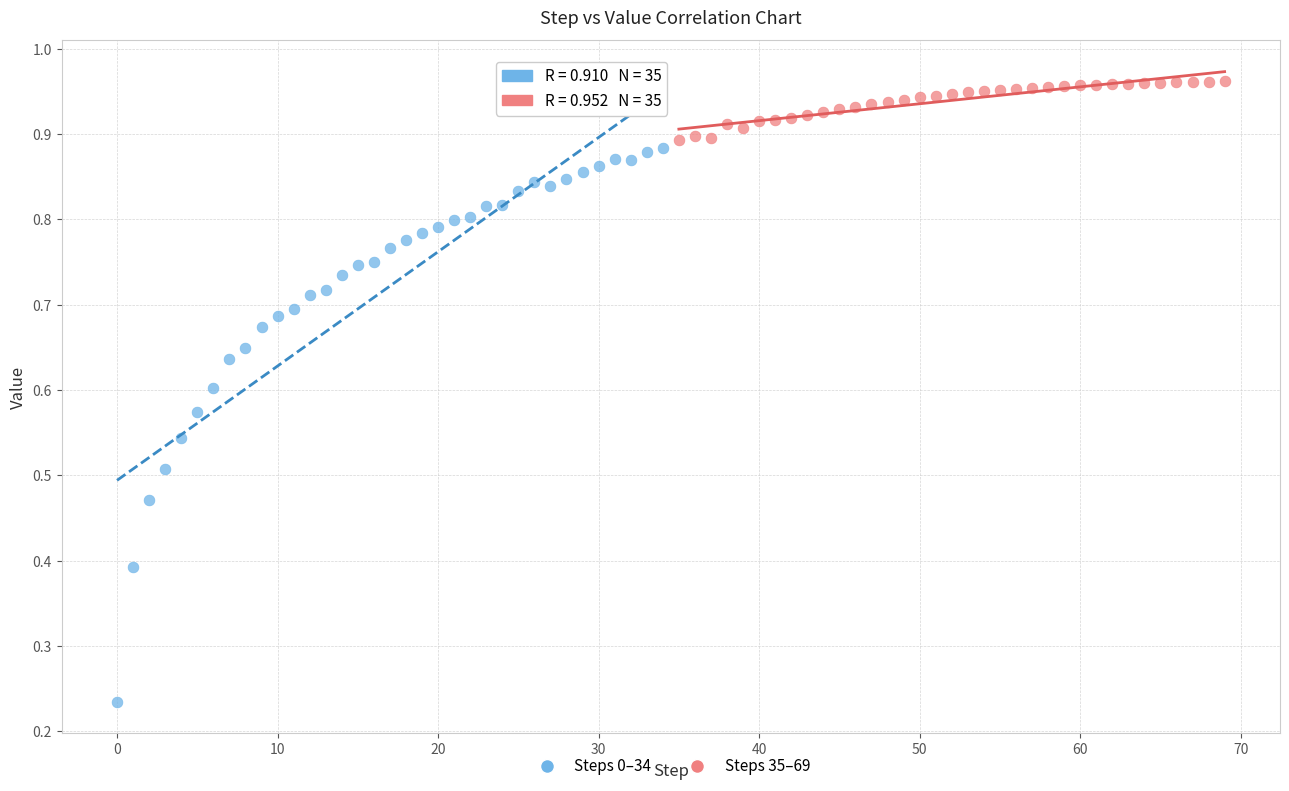

Which series has the largest Y range (max minus min)?

Steps 0–34